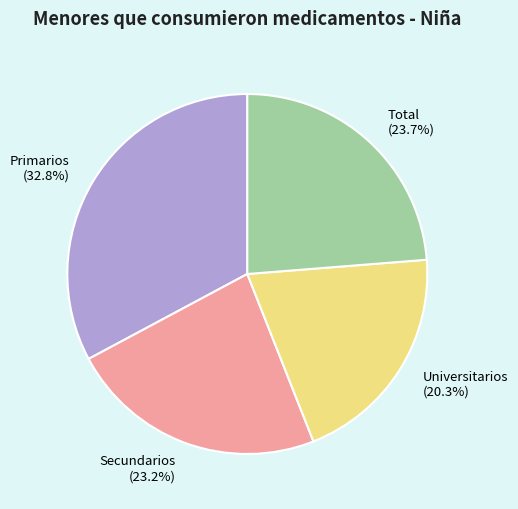

Which slice is the smallest?

Universitarios